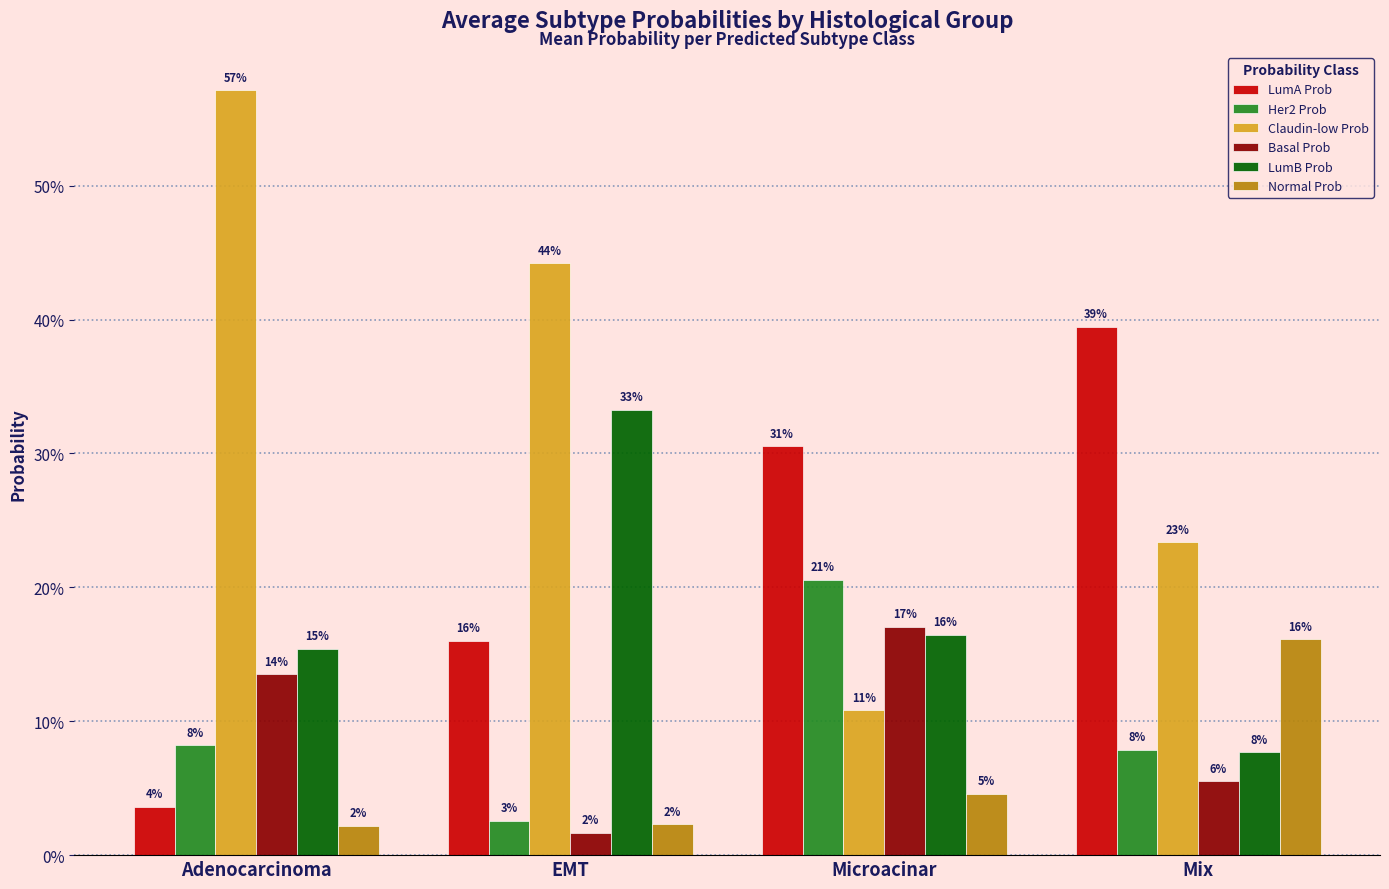

Which series changed the most between EMT and Microacinar?

Claudin-low Prob